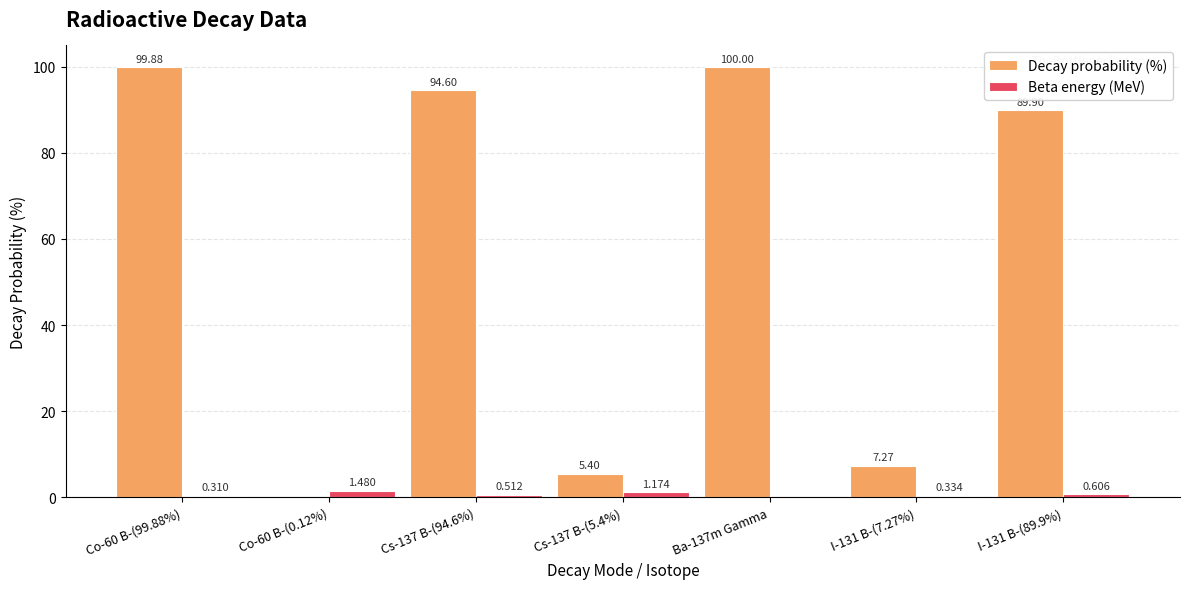

Which series changed the most between Co-60 B-(0.12%) and Ba-137m Gamma?

Decay probability (%)